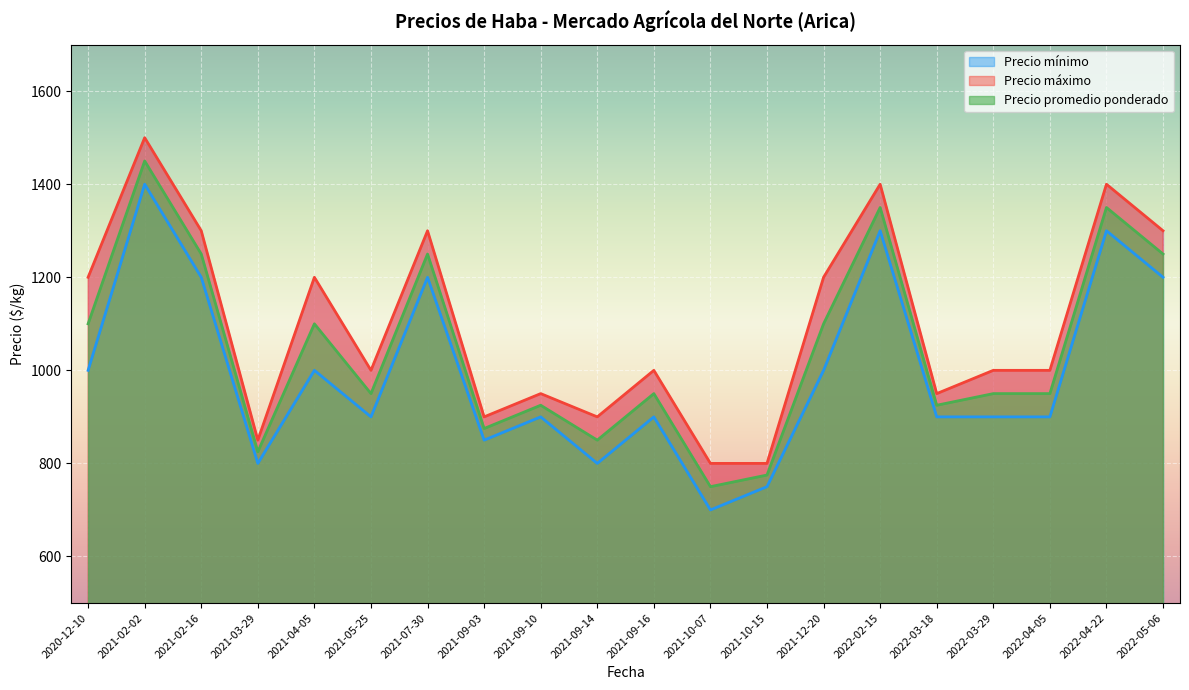

Which series changed the most between 2021-02-16 and 2021-09-16?

Precio mínimo